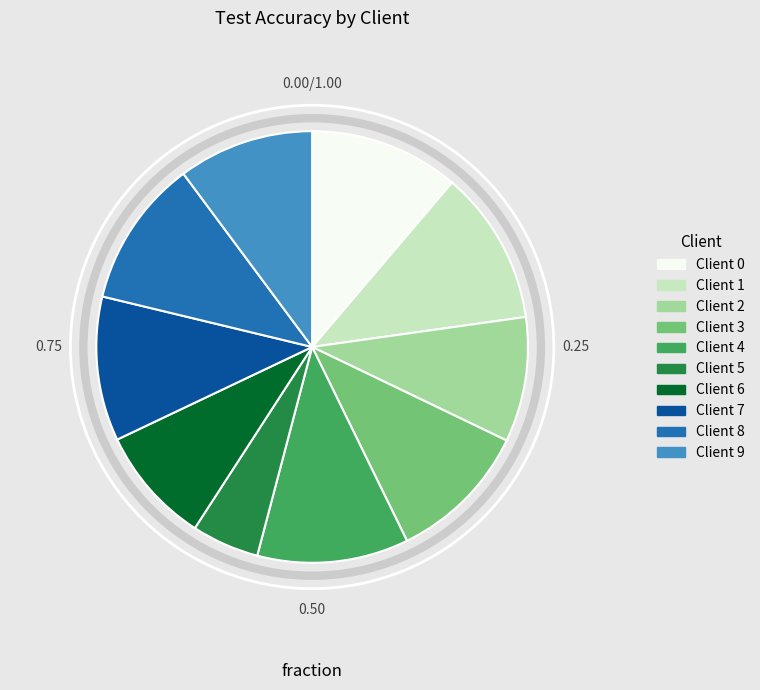

What is the ratio of the value at Client 9 to the value at Client 5?

2.0